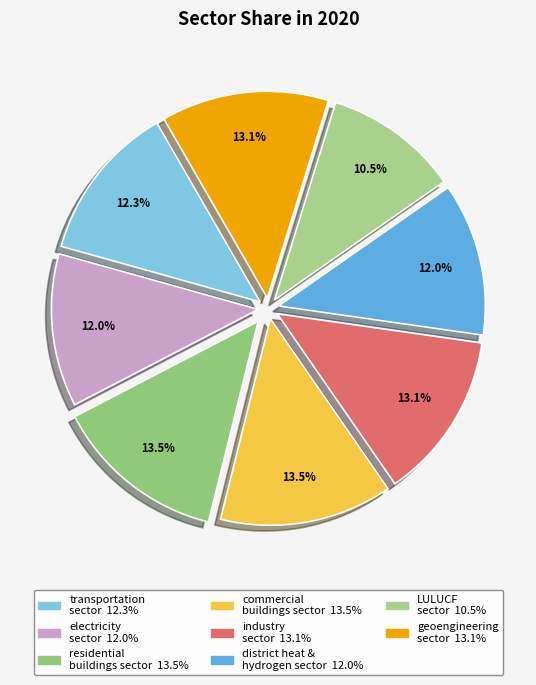

How many slices are in this pie chart?

8